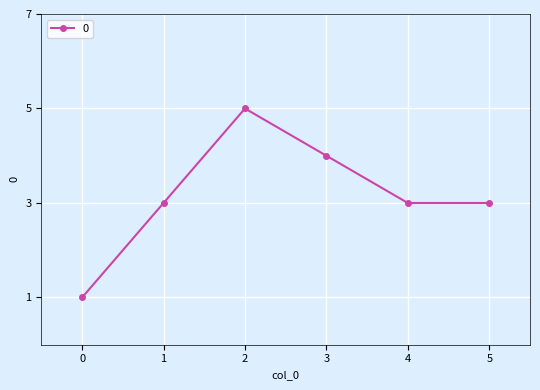

How many values are between 3 and 4?

4